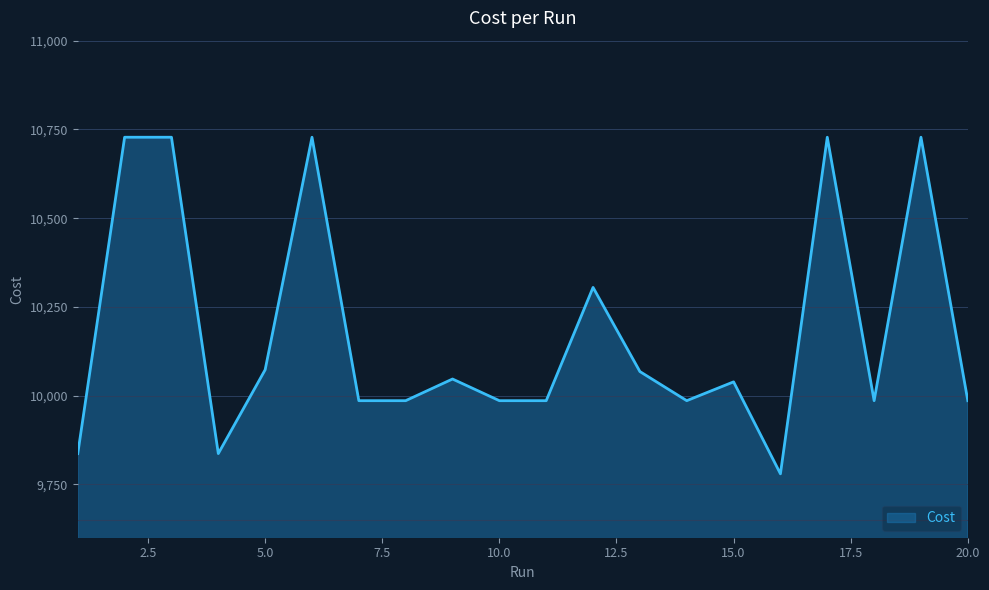

What is the greatest value displayed?

10728.0